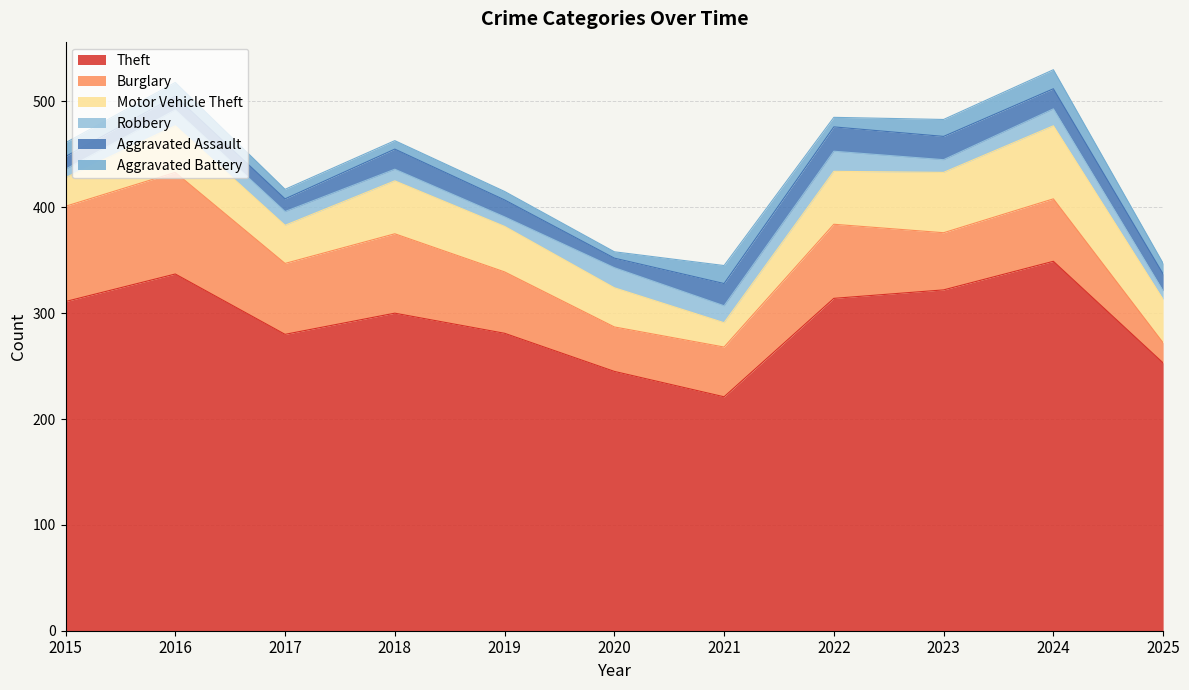

The Theft series shows 484 at 2019. True or false?

False